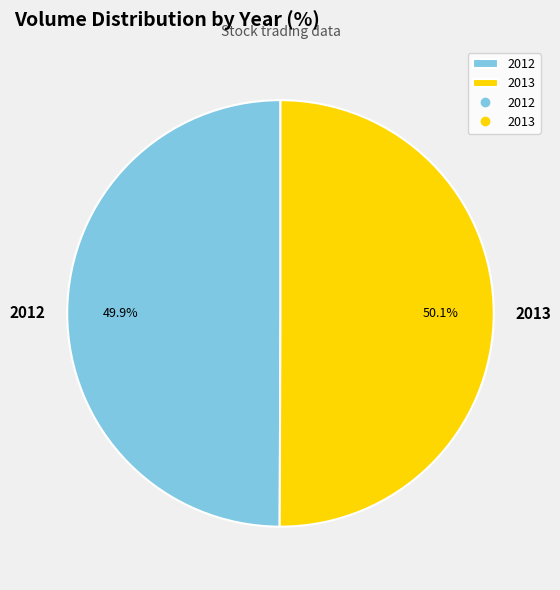

Does any single category account for the majority?

Yes